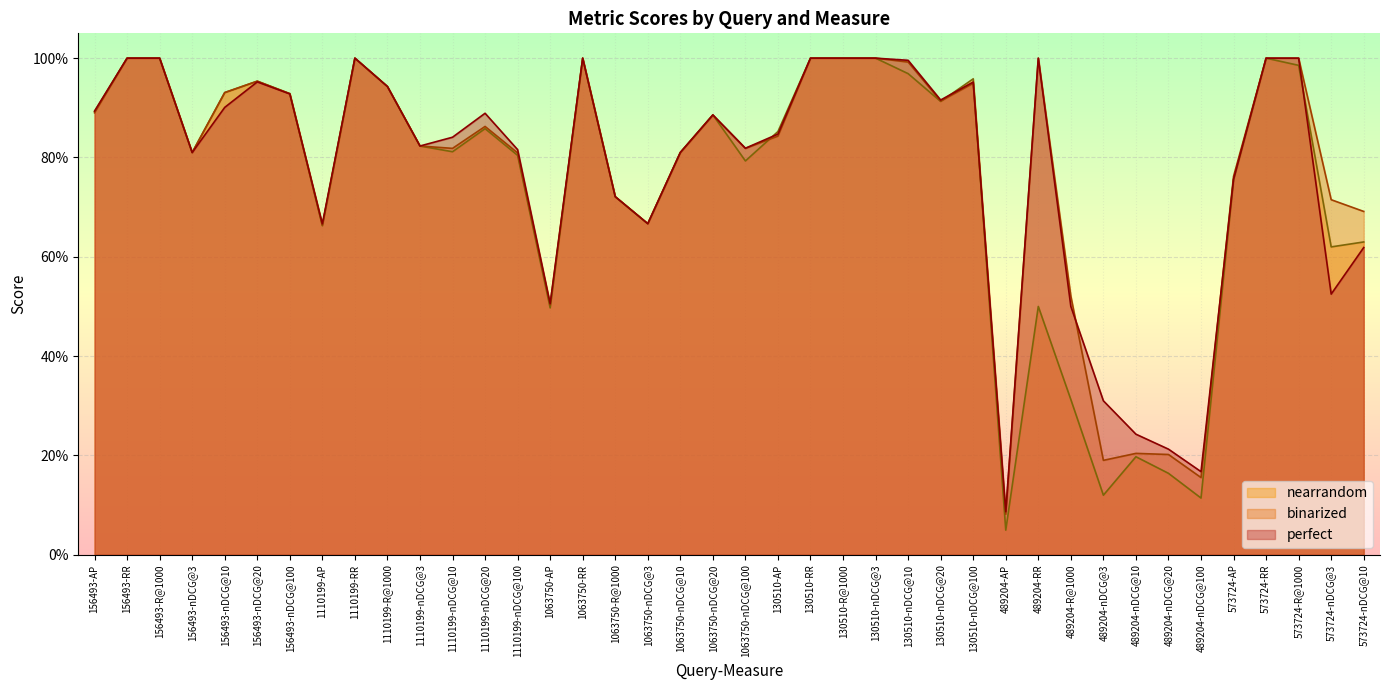

Which series has the widest spread of values?

nearrandom